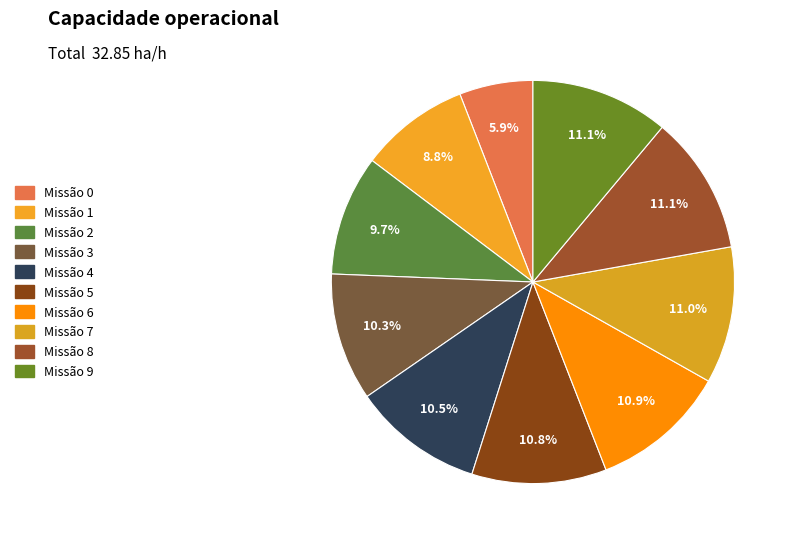

How many segments does this pie chart have?

10